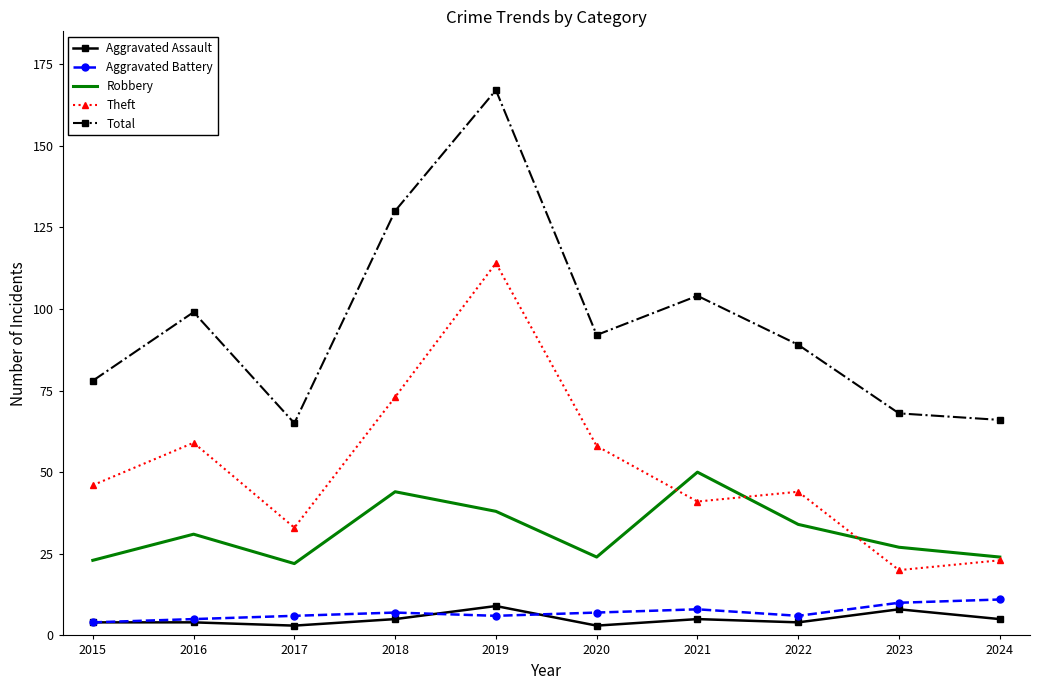

Reading left to right, what are all the values shown in this chart?

Aggravated Assault: 2015=4	2016=4	2017=3	2018=5	2019=9	2020=3	2021=5	2022=4	2023=8	2024=5
Aggravated Battery: 2015=4	2016=5	2017=6	2018=7	2019=6	2020=7	2021=8	2022=6	2023=10	2024=11
Robbery: 2015=23	2016=31	2017=22	2018=44	2019=38	2020=24	2021=50	2022=34	2023=27	2024=24
Theft: 2015=46	2016=59	2017=33	2018=73	2019=114	2020=58	2021=41	2022=44	2023=20	2024=23
Total: 2015=78	2016=99	2017=65	2018=130	2019=167	2020=92	2021=104	2022=89	2023=68	2024=66